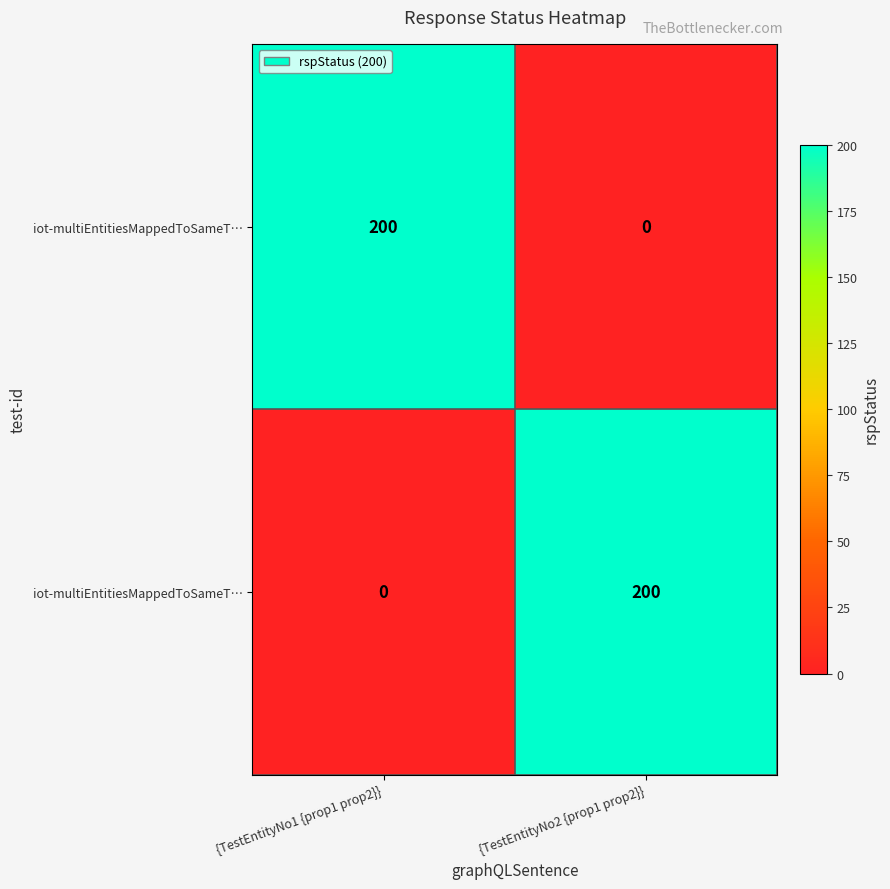

What is the greatest value displayed?

200